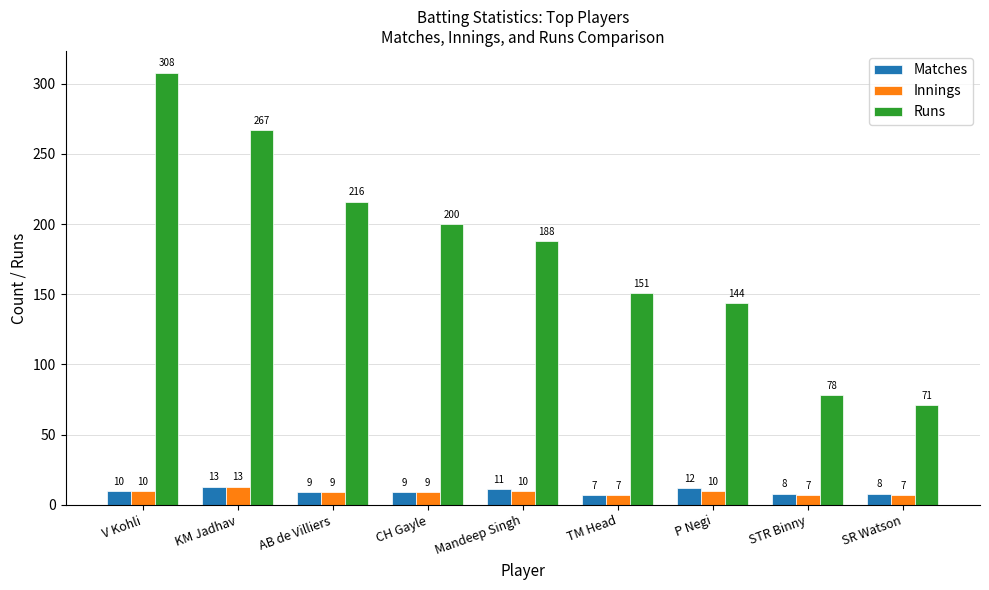

True or false: Innings has a value of 10 at P Negi.

True